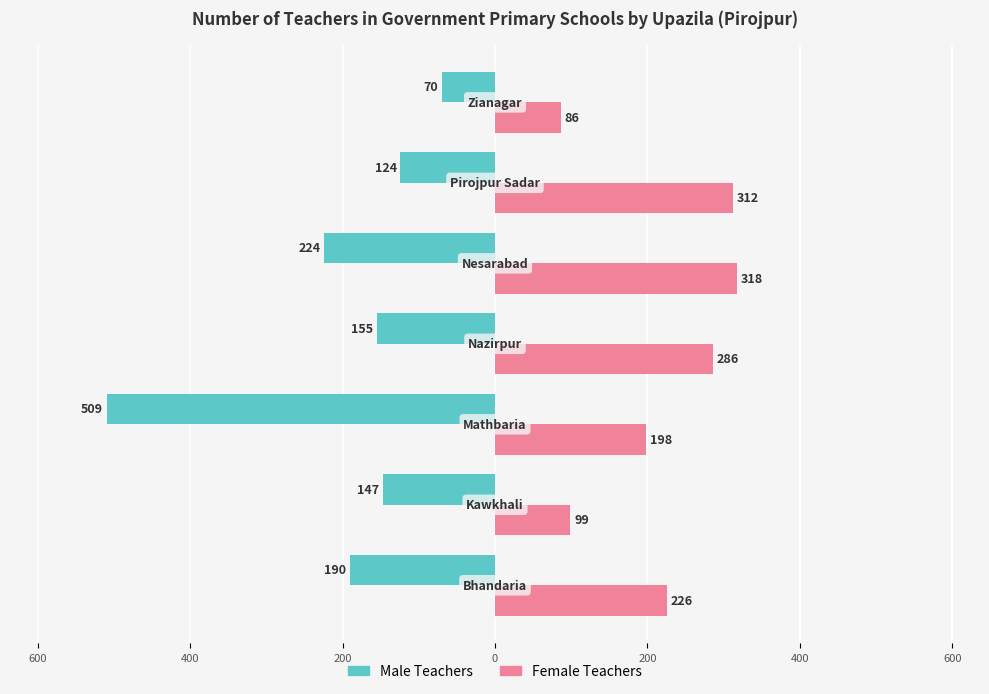

What are all the series names shown in the legend?

Male Teachers, Female Teachers